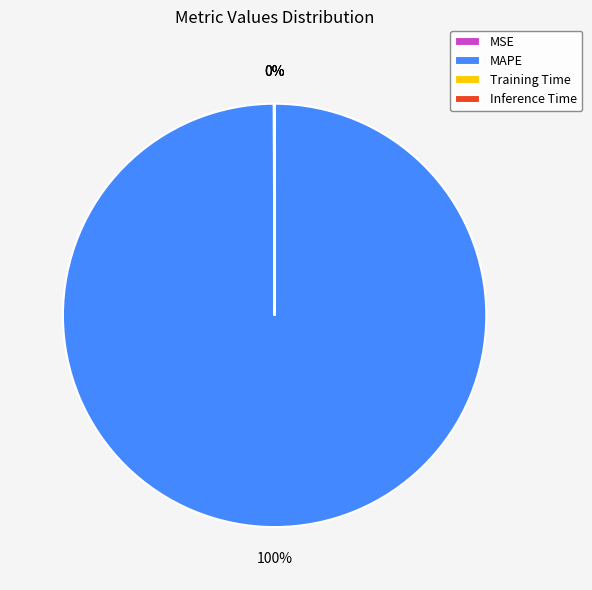

Is there a majority slice in this chart?

Yes